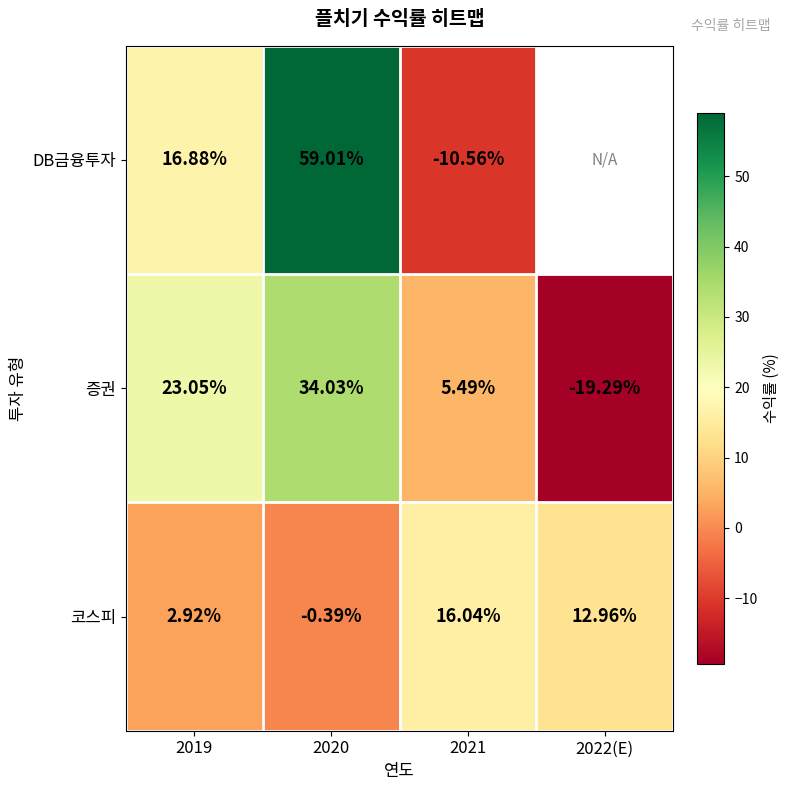

What is the highest value of the 증권 series?

34.0